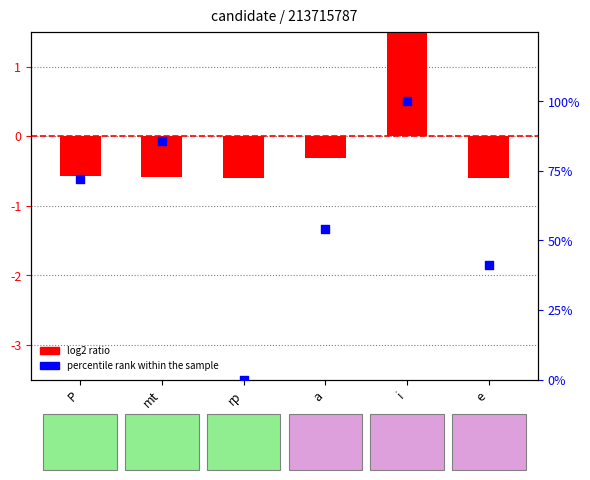

What is the total value across all series at e?

40.5